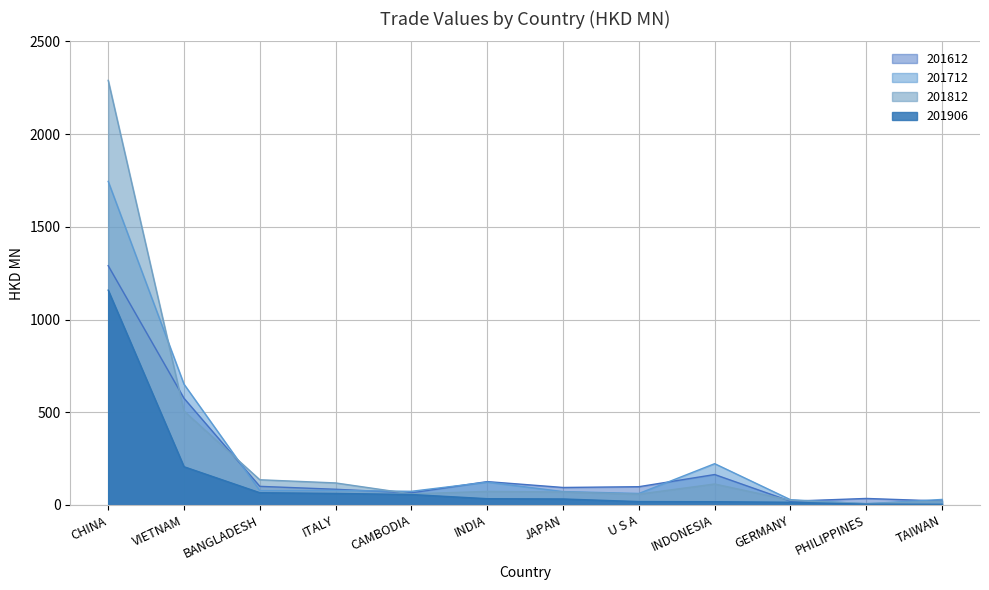

How many lines are shown in the chart?

4